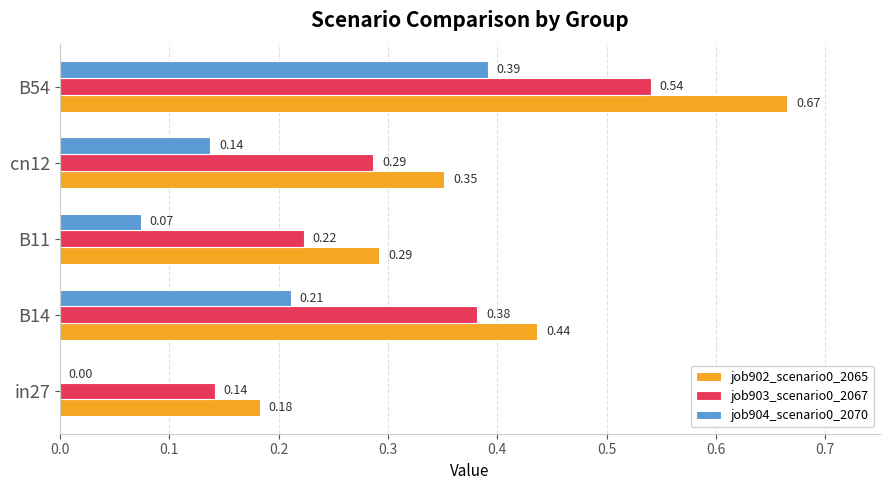

How many categories are shown in the chart?

5